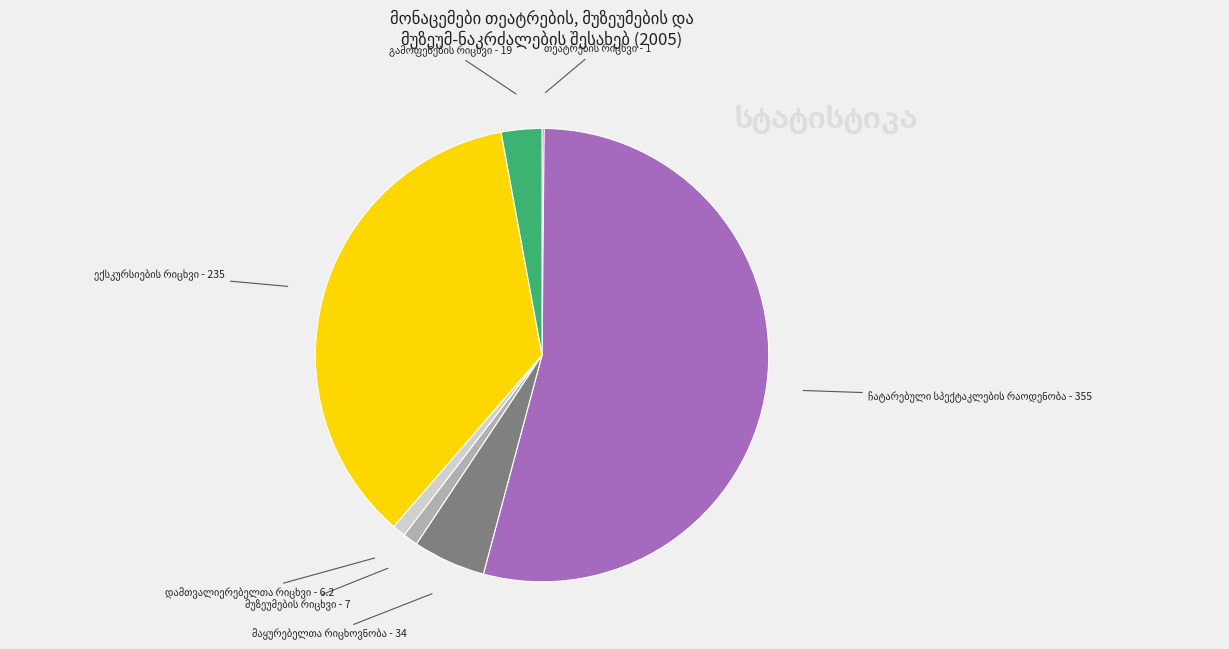

Is there a majority slice in this chart?

Yes